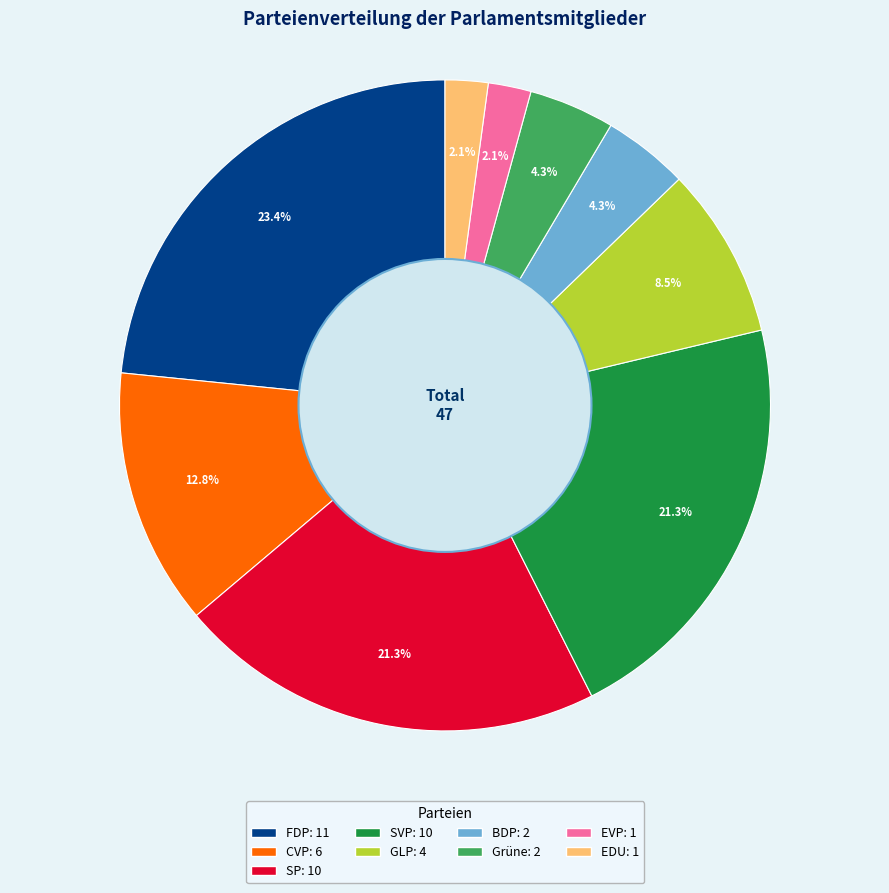

Does any single category account for the majority?

No